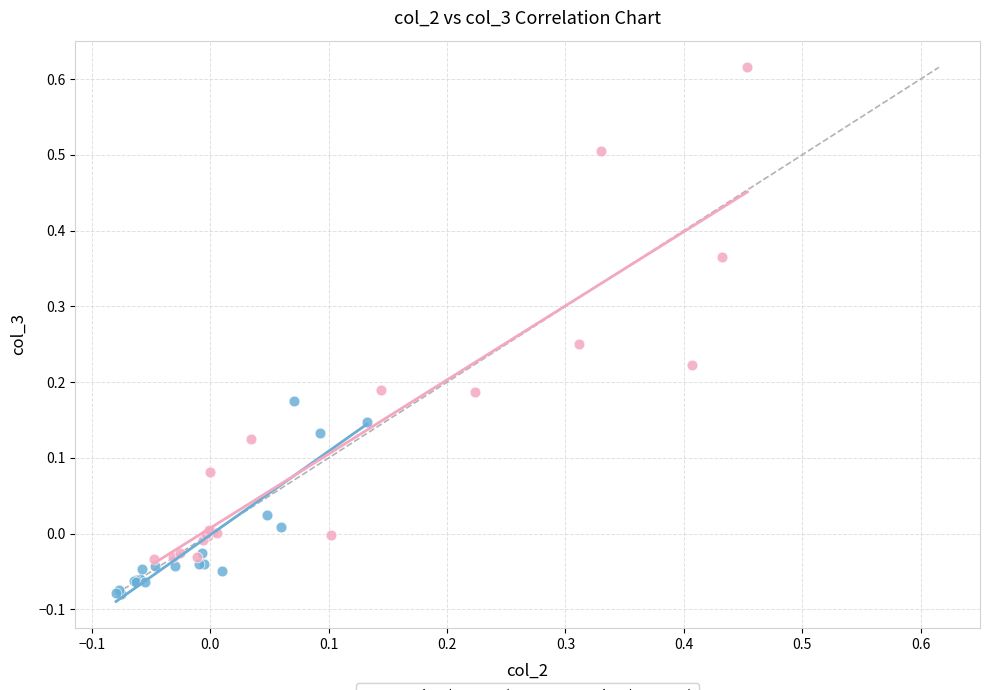

Which series contains the highest Y value?

col_3 (group B)